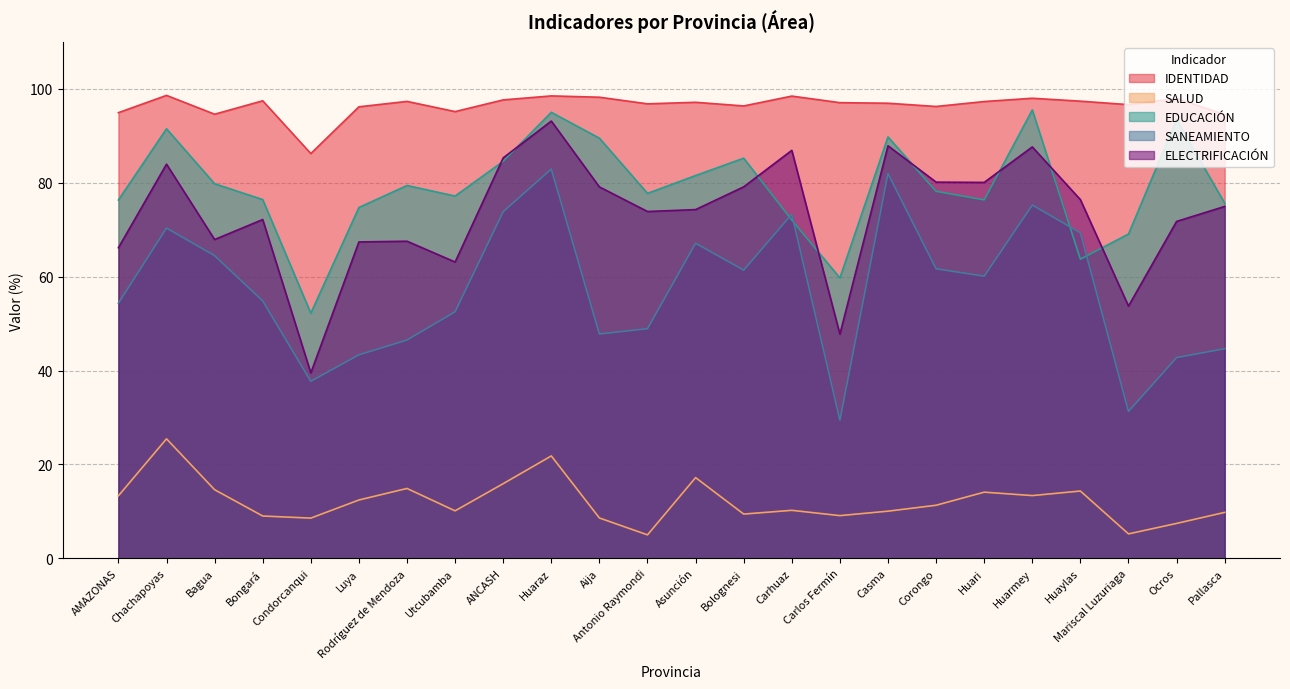

At which label is ELECTRIFICACIÓN closest to 66?

AMAZONAS